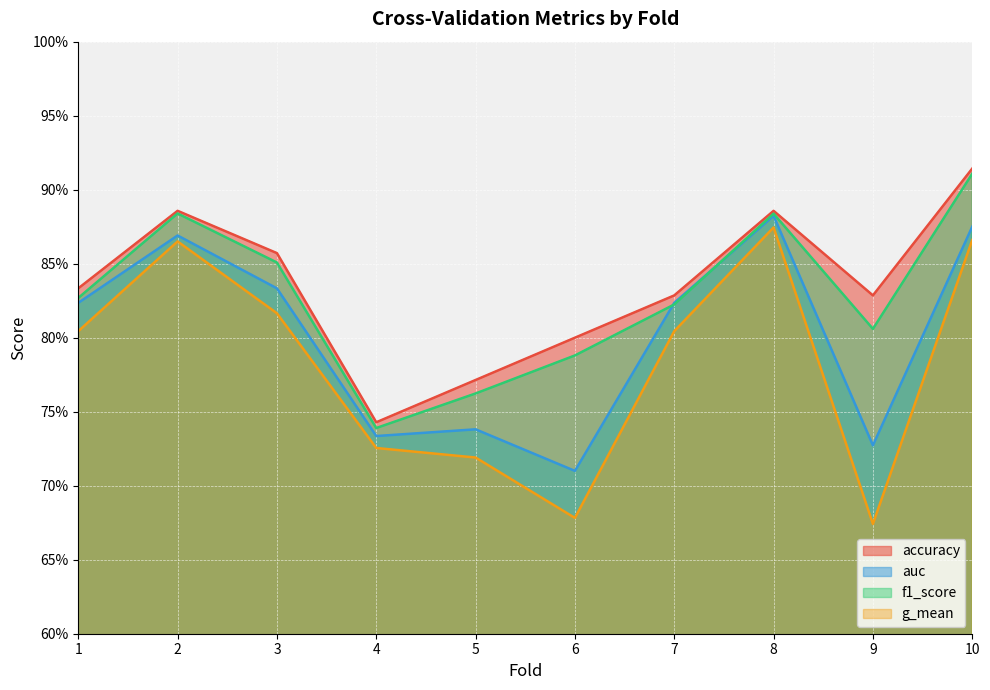

Reading left to right, transcribe all the data shown in this chart.

accuracy: 0.8	0.9	0.9	0.7	0.8	0.8	0.8	0.9	0.8	0.9
auc: 0.8	0.9	0.8	0.7	0.7	0.7	0.8	0.9	0.7	0.9
f1_score: 0.8	0.9	0.9	0.7	0.8	0.8	0.8	0.9	0.8	0.9
g_mean: 0.8	0.9	0.8	0.7	0.7	0.7	0.8	0.9	0.7	0.9